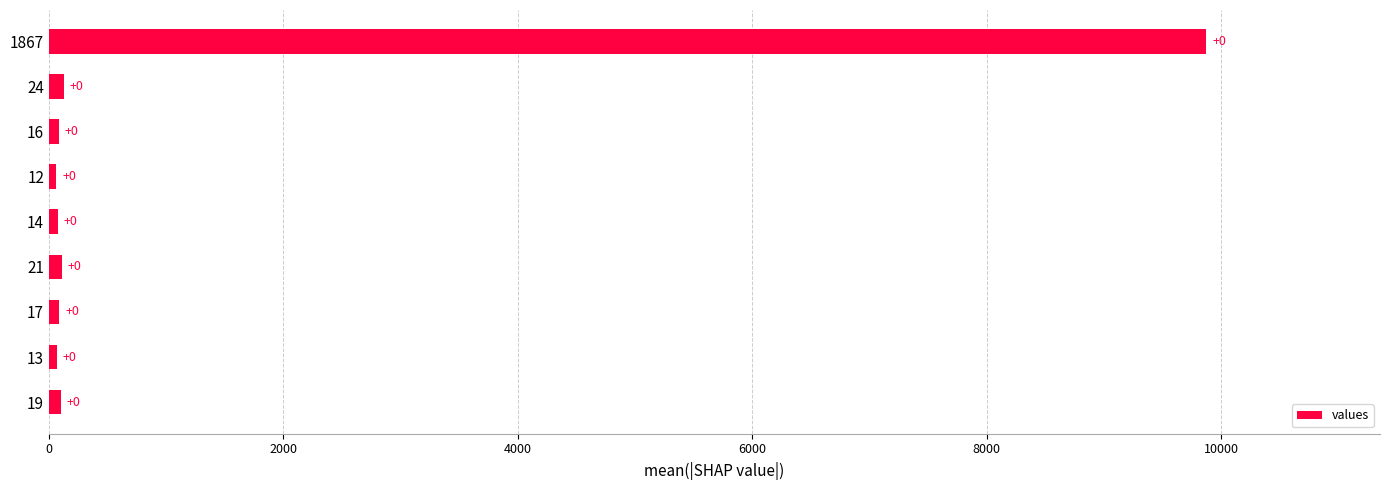

Does the chart contain any negative values?

No